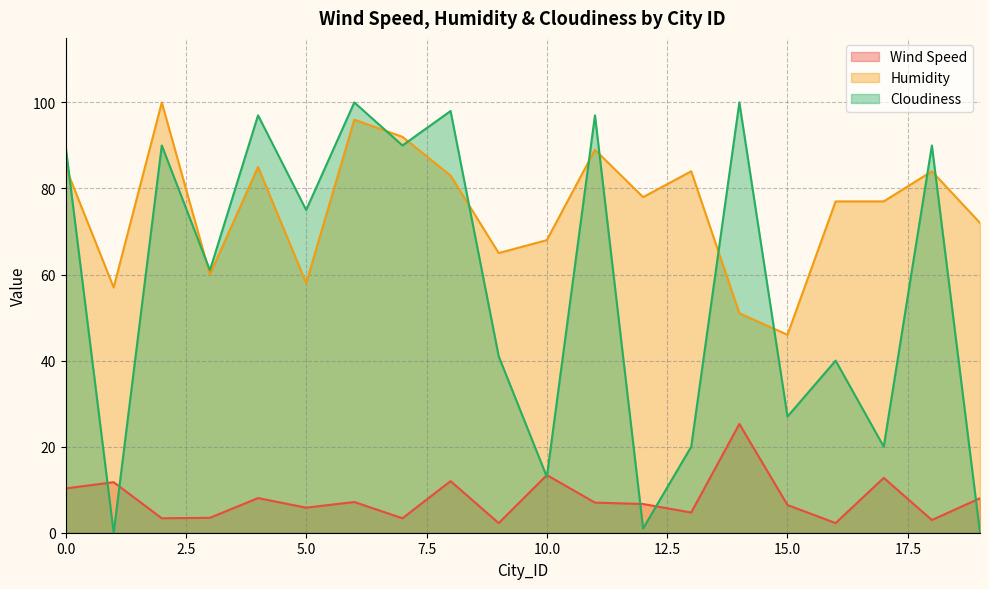

Which series changed the most between 8 and 14?

Humidity